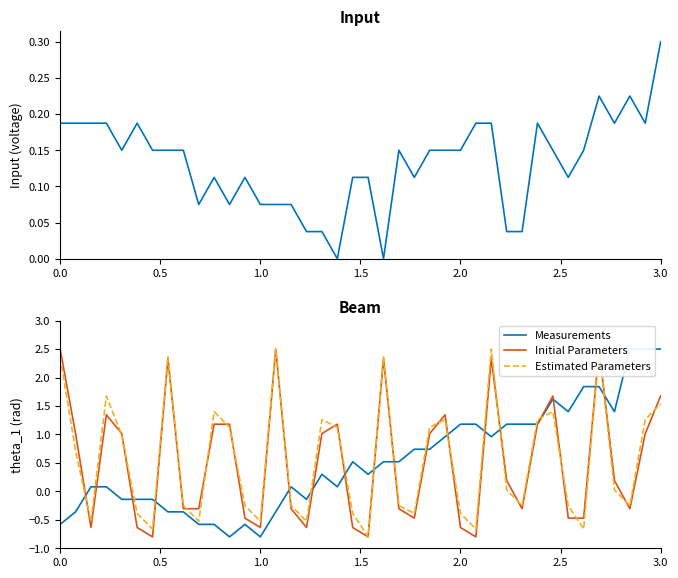

What value does the Estimated Parameters series have at 1.0?

-0.5